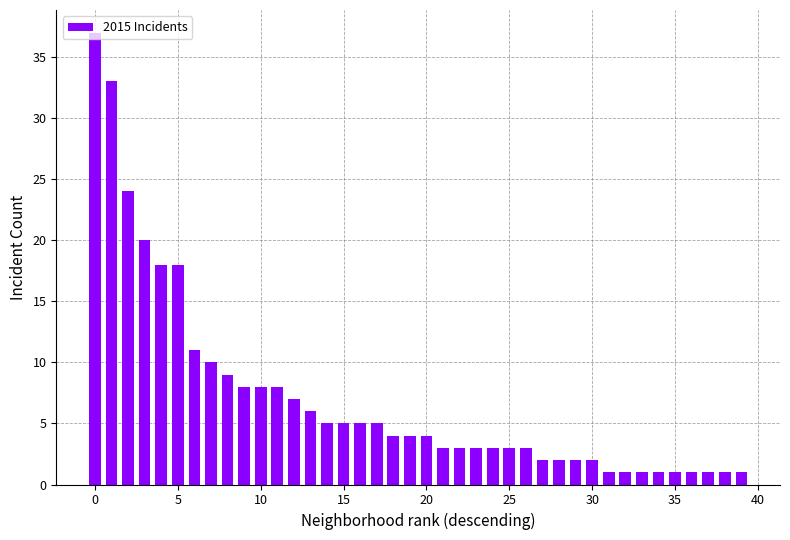

What is the maximum value shown in the chart?

37